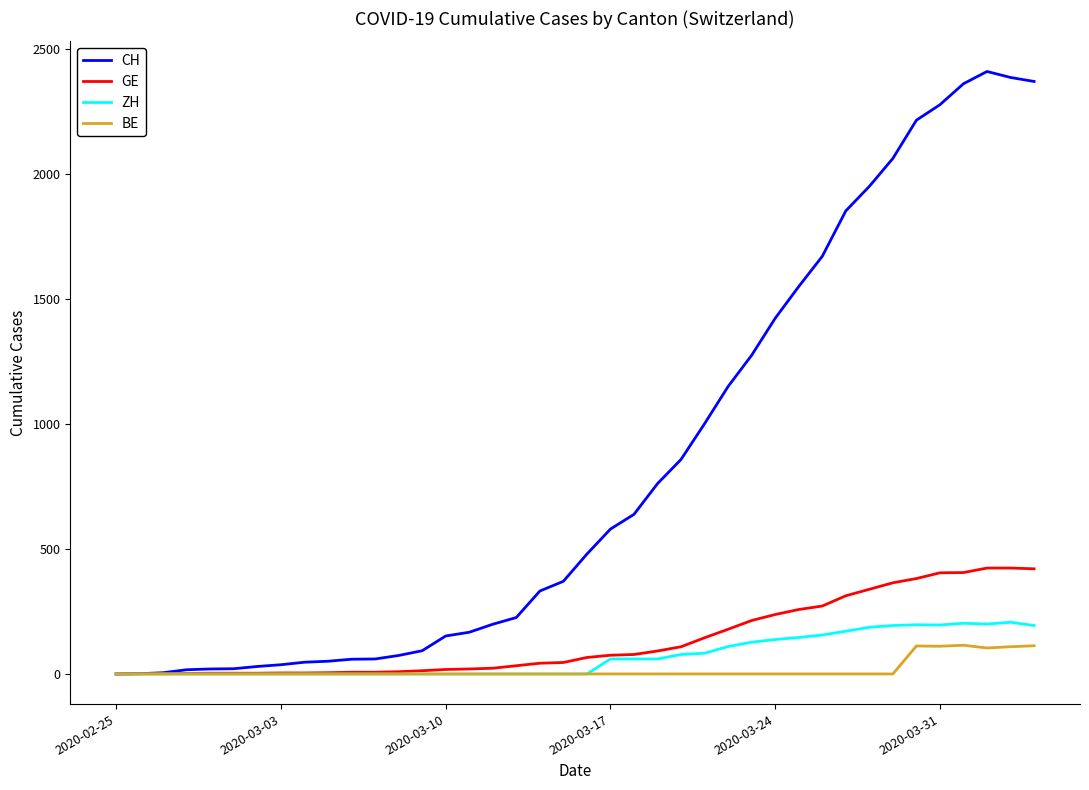

Which series has the largest total across all categories?

CH